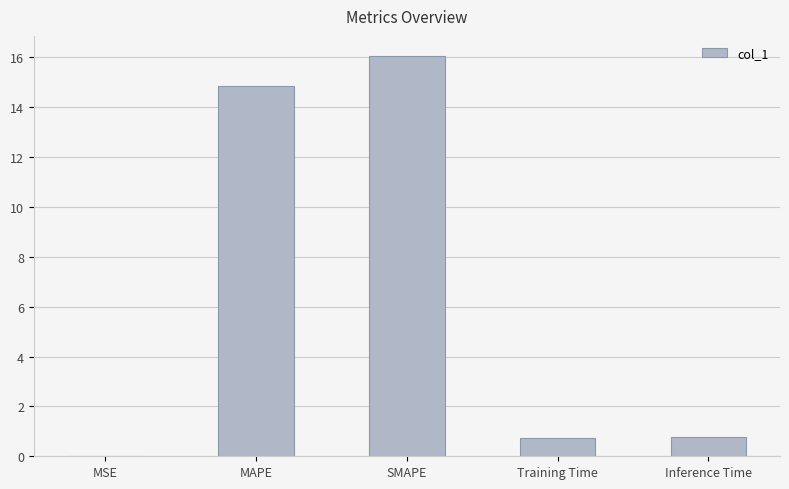

Which label corresponds to the largest value in the chart?

SMAPE